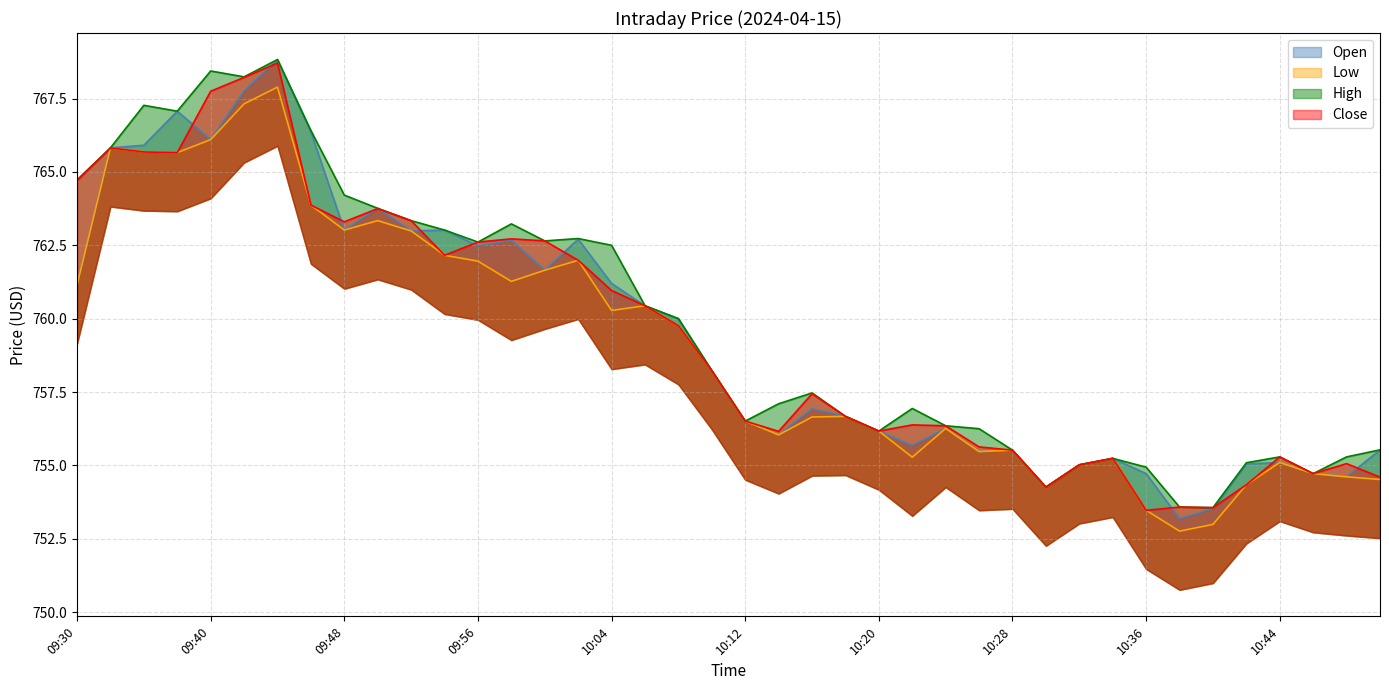

Reading left to right, list all the values displayed in this chart.

Open: 09:30=761.1	09:32=765.8	09:36=765.9	09:38=767.1	09:40=766.1	09:42=767.8	09:44=768.8	09:46=766.4	09:48=763.0	09:50=763.8	09:52=763.0	09:54=763.0	09:56=762.5	09:58=762.7	10:00=761.6	10:02=762.7	10:04=761.2	10:06=760.4	10:08=760.0	10:10=758.2	10:12=756.5	10:14=756.0	10:16=756.9	10:18=756.7	10:20=756.2	10:22=755.7	10:24=756.3	10:26=755.5	10:28=755.5	10:30=754.3	10:32=755.0	10:34=755.2	10:36=754.7	10:38=753.2	10:40=753.5	10:42=755.0	10:44=755.1	10:46=754.7	10:48=754.6	10:52=755.5
Low: 09:30=761.1	09:32=765.8	09:36=765.7	09:38=765.7	09:40=766.1	09:42=767.3	09:44=767.9	09:46=763.9	09:48=763.0	09:50=763.3	09:52=763.0	09:54=762.2	09:56=762.0	09:58=761.3	10:00=761.6	10:02=762.0	10:04=760.3	10:06=760.4	10:08=759.8	10:10=758.2	10:12=756.5	10:14=756.0	10:16=756.6	10:18=756.7	10:20=756.2	10:22=755.3	10:24=756.3	10:26=755.5	10:28=755.5	10:30=754.3	10:32=755.0	10:34=755.2	10:36=753.5	10:38=752.8	10:40=753.0	10:42=754.3	10:44=755.1	10:46=754.7	10:48=754.6	10:52=754.5
High: 09:30=764.7	09:32=765.8	09:36=767.3	09:38=767.1	09:40=768.4	09:42=768.2	09:44=768.8	09:46=766.4	09:48=764.2	09:50=763.8	09:52=763.3	09:54=763.0	09:56=762.6	09:58=763.2	10:00=762.6	10:02=762.7	10:04=762.5	10:06=760.4	10:08=760.0	10:10=758.2	10:12=756.5	10:14=757.1	10:16=757.5	10:18=756.7	10:20=756.2	10:22=756.9	10:24=756.4	10:26=756.2	10:28=755.5	10:30=754.3	10:32=755.0	10:34=755.2	10:36=754.9	10:38=753.6	10:40=753.6	10:42=755.1	10:44=755.3	10:46=754.7	10:48=755.3	10:52=755.5
Close: 09:30=764.7	09:32=765.8	09:36=765.7	09:38=765.7	09:40=767.8	09:42=768.2	09:44=768.7	09:46=763.9	09:48=763.3	09:50=763.8	09:52=763.3	09:54=762.2	09:56=762.6	09:58=762.7	10:00=762.6	10:02=762.0	10:04=761.0	10:06=760.4	10:08=759.8	10:10=758.2	10:12=756.5	10:14=756.2	10:16=757.4	10:18=756.7	10:20=756.2	10:22=756.4	10:24=756.4	10:26=755.6	10:28=755.5	10:30=754.3	10:32=755.0	10:34=755.2	10:36=753.5	10:38=753.6	10:40=753.6	10:42=754.3	10:44=755.3	10:46=754.7	10:48=755.1	10:52=754.6